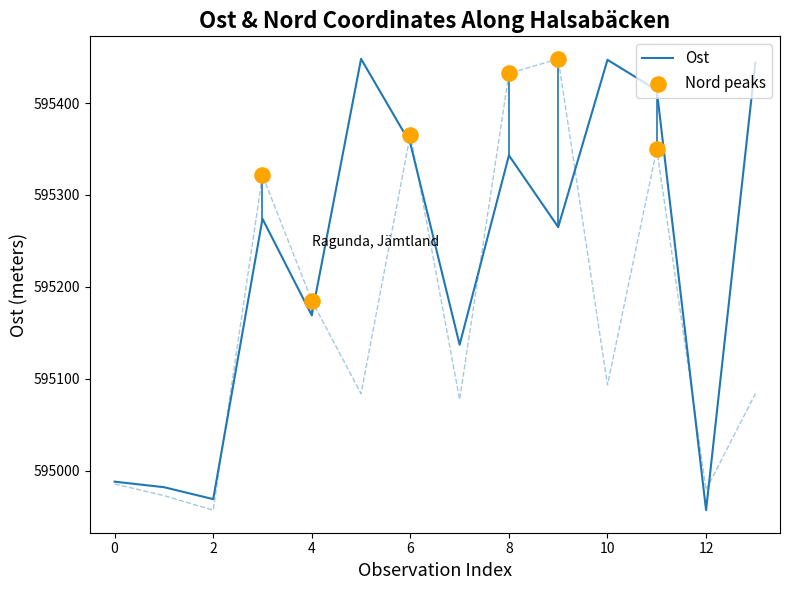

At how many categories does at least one series exceed 594986?

11